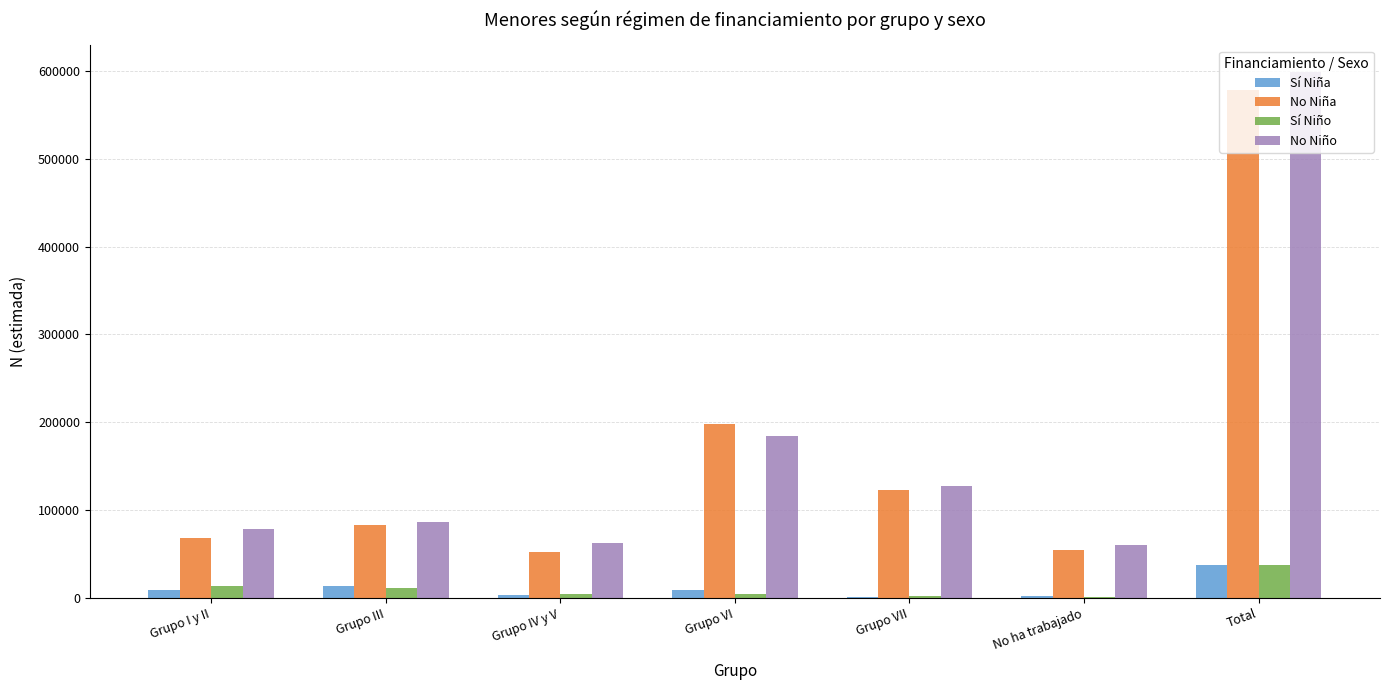

Is the value of No Niña at Grupo I y II greater than the value of No Niño at Grupo VII?

No